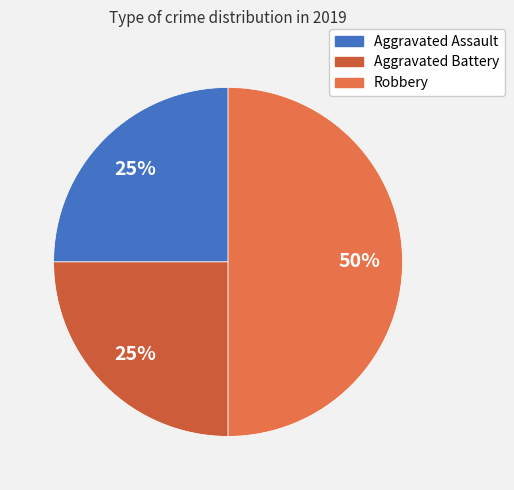

Does Aggravated Assault represent more than half of the total?

No